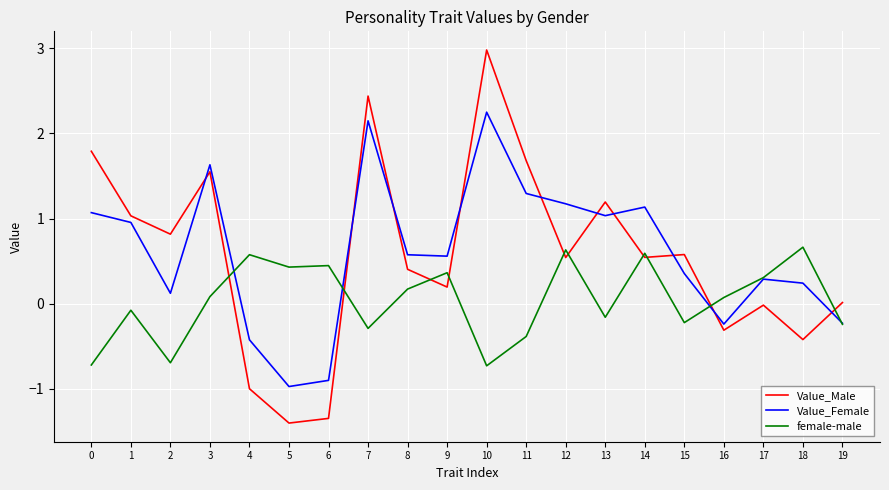

Is the value of female-male at 13 greater than the value of Value_Male at 5?

Yes